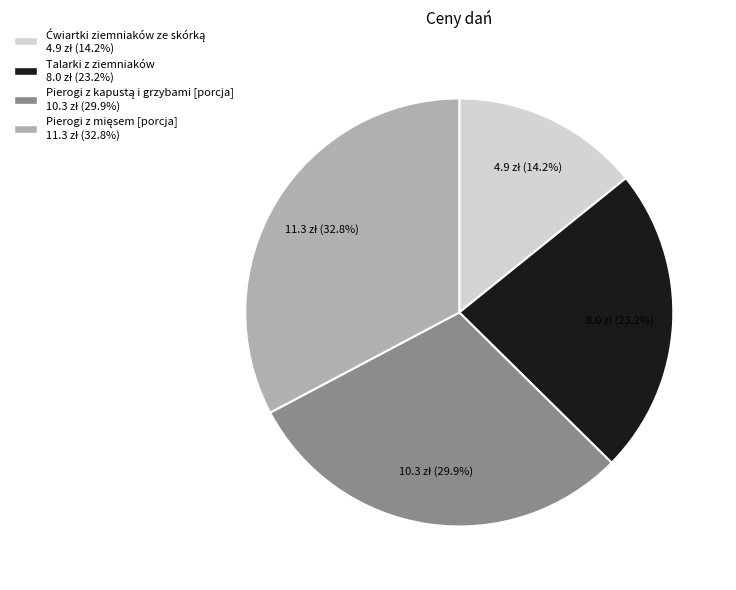

Is there a majority slice in this chart?

No